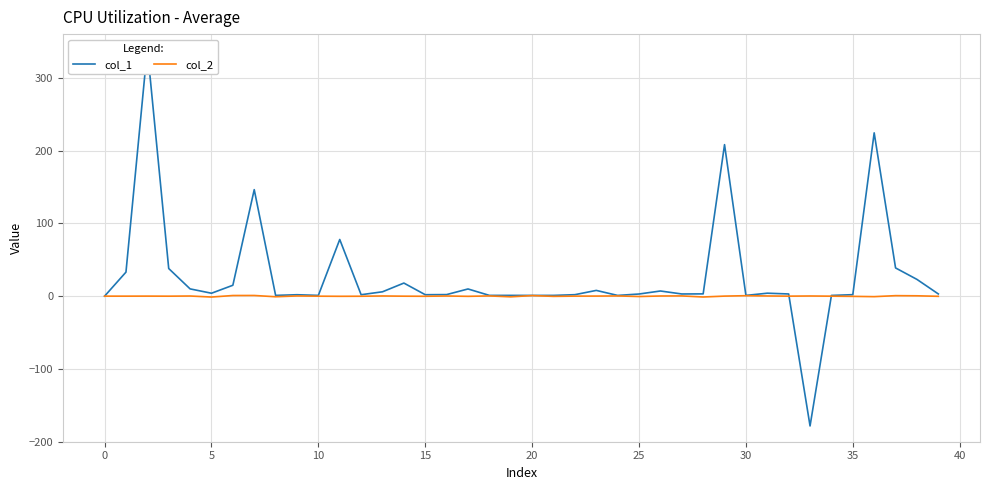

Rank the series by their average value, from highest to lowest.

col_1, col_2